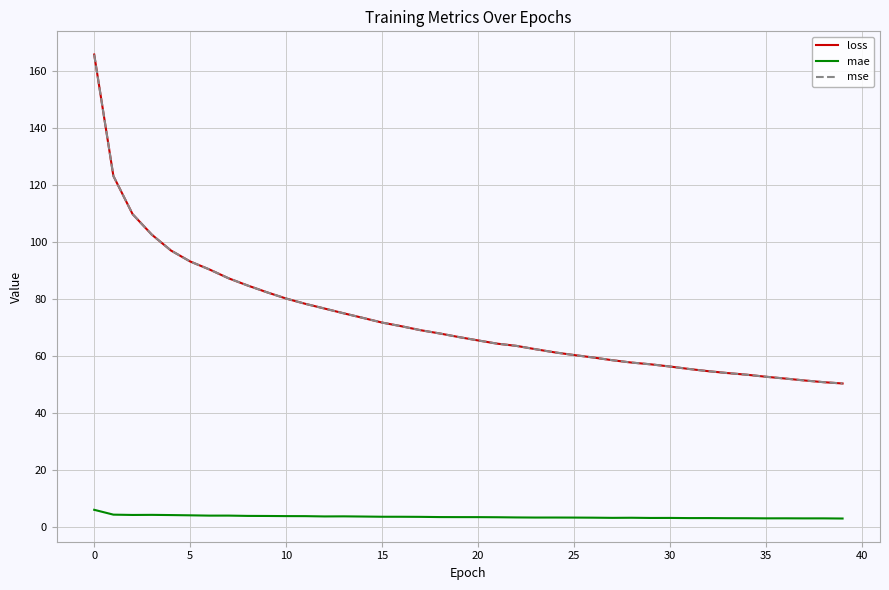

What are all the series names shown in the legend?

loss, mae, mse